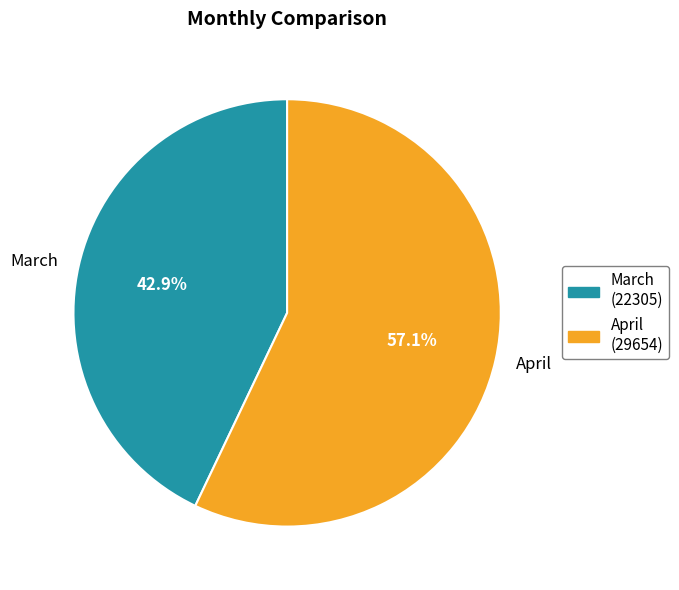

True or false: April accounts for 57% of the total.

True